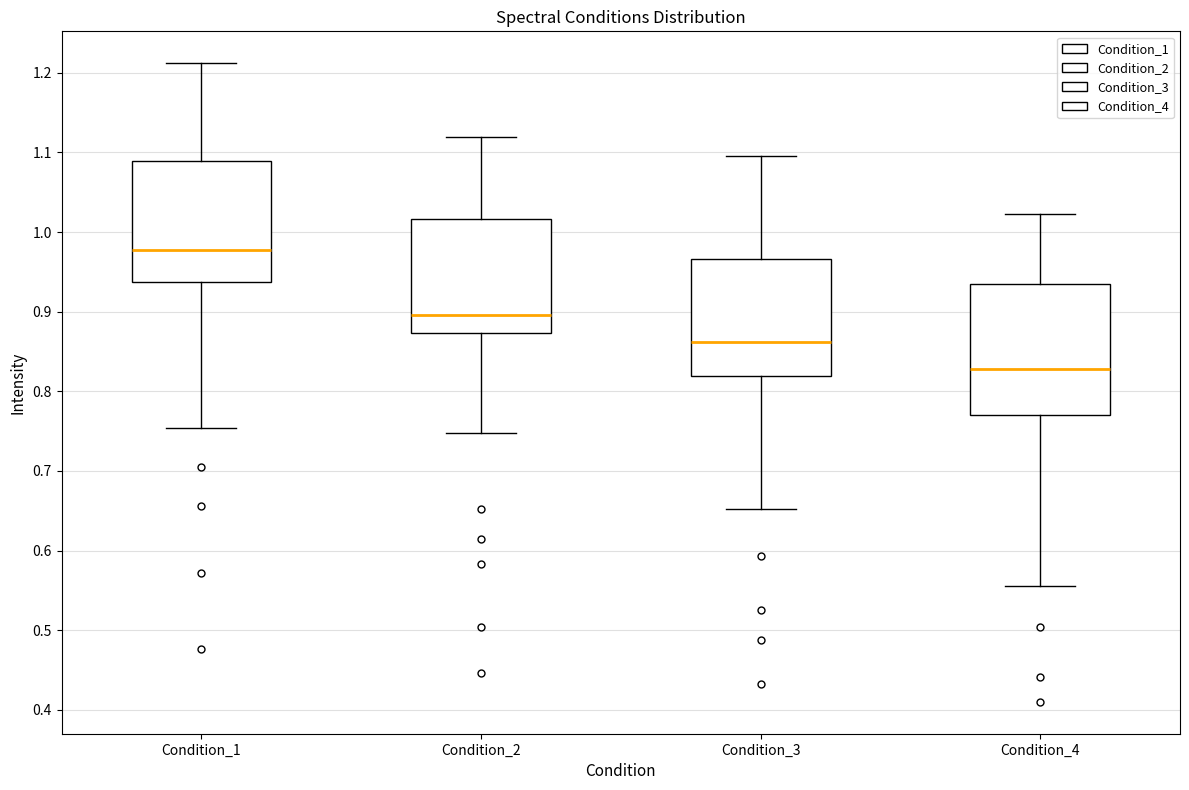

Comparing the boxes themselves (not the whiskers), which one is the tallest?

Condition_4